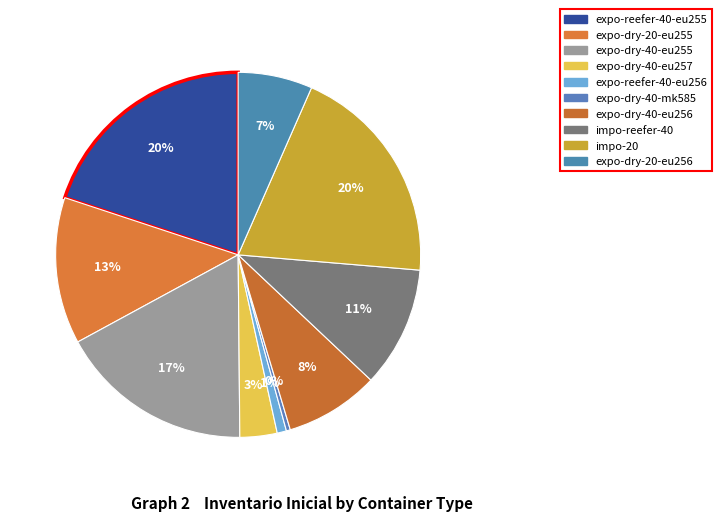

Does any single category account for the majority?

No